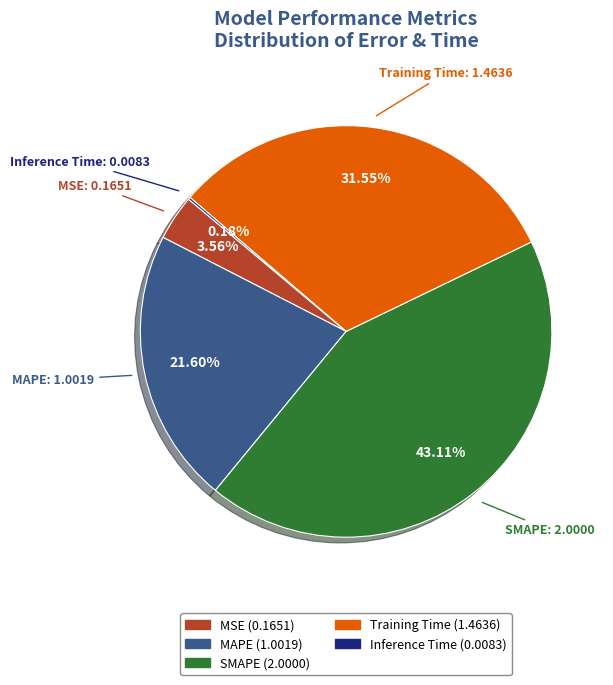

To the nearest percent, what is the difference between the largest and smallest slice percentages?

43%